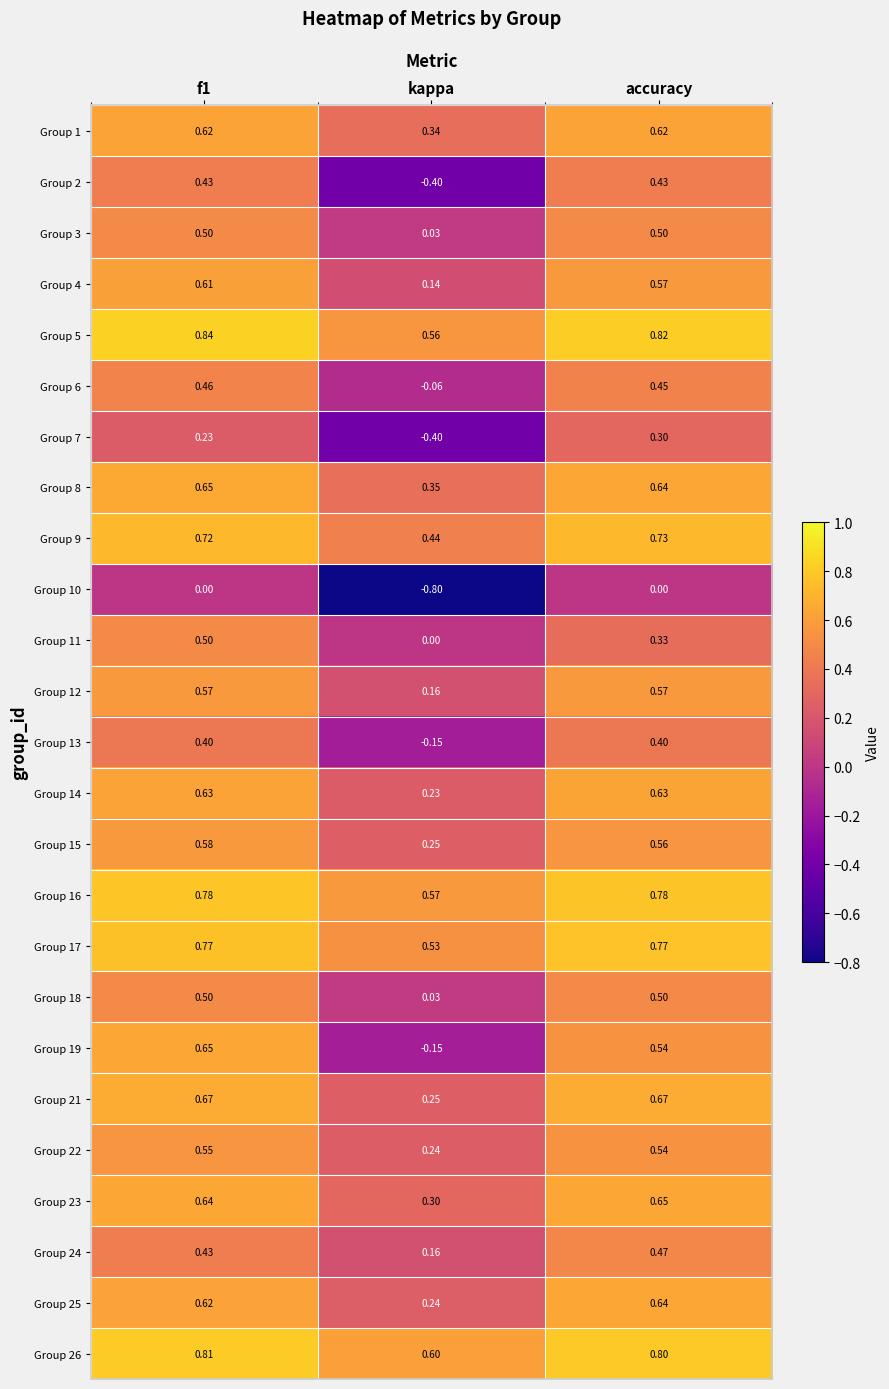

Count the number of categories in the chart.

3